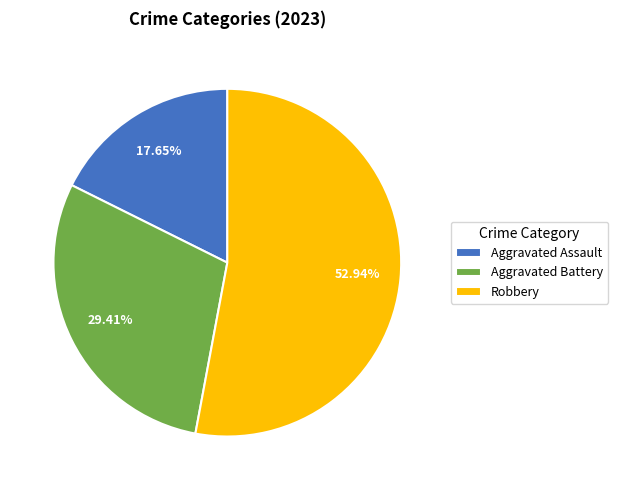

Which slice is the smallest?

Aggravated Assault